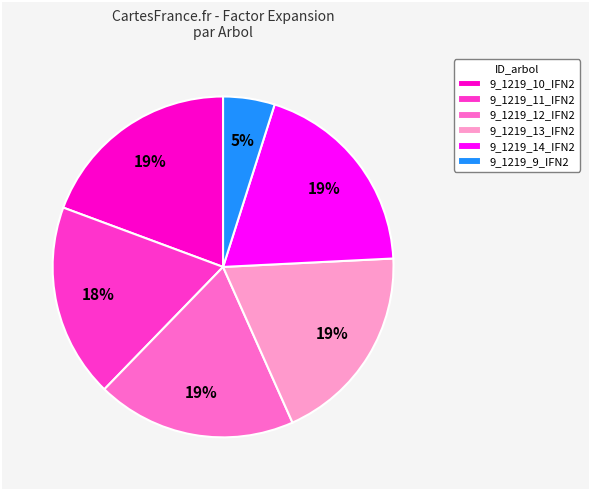

Which slice is the smallest?

9_1219_9_IFN2